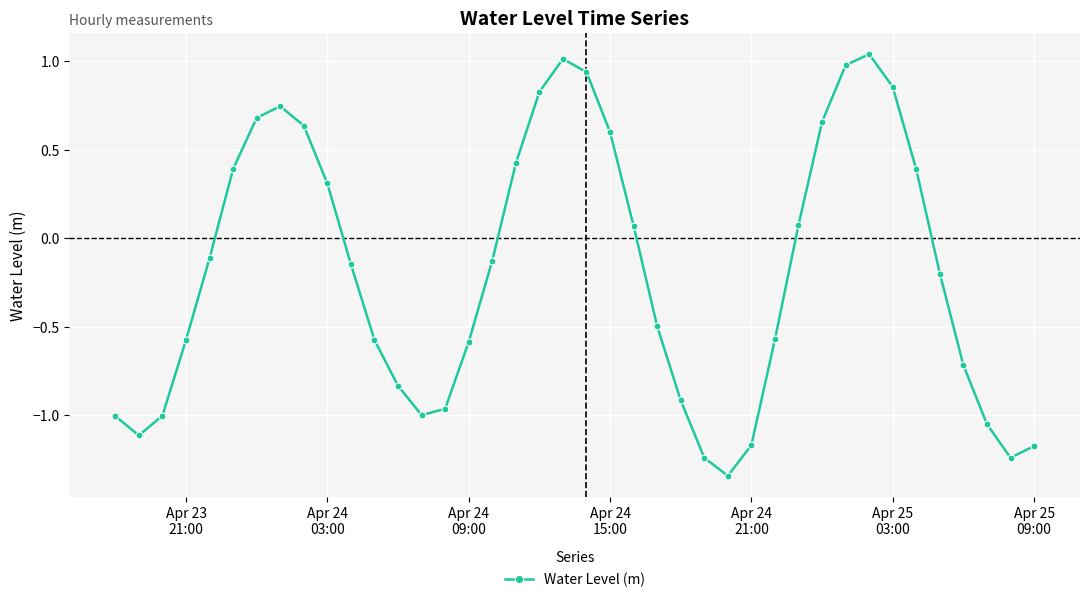

What is the difference between the second highest and second lowest values?

2.3